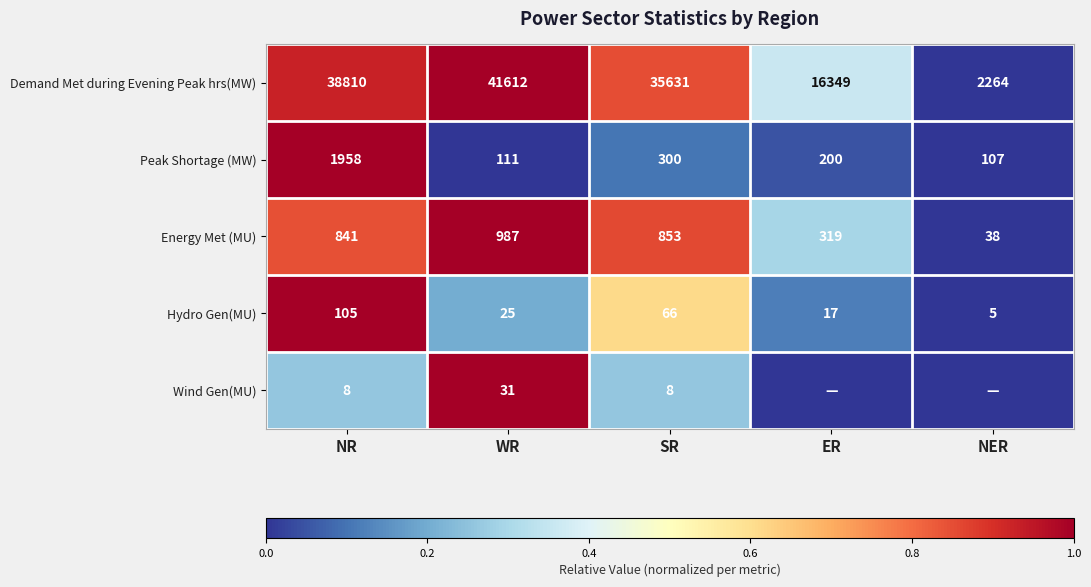

Which has a higher value, ER or NER?

ER